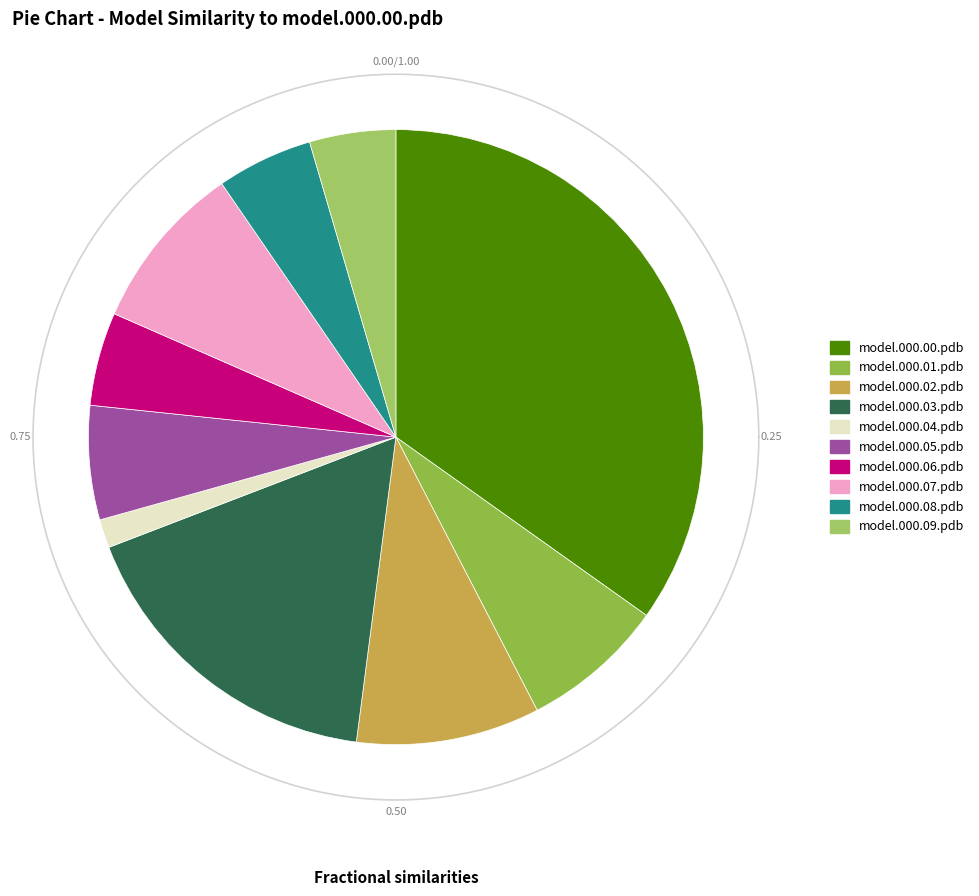

Count the number of slices in the pie.

10